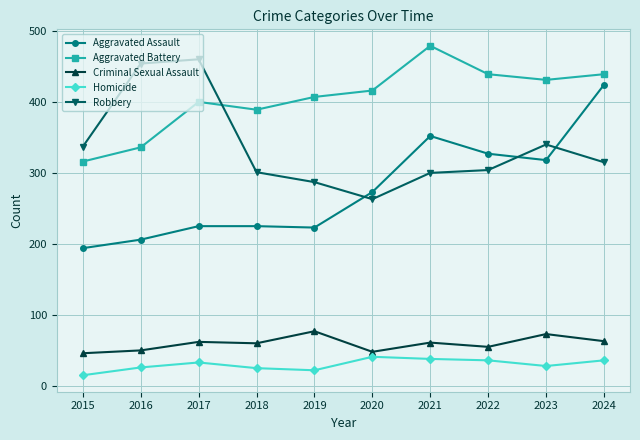

Which category has the lowest value across all series?

2015